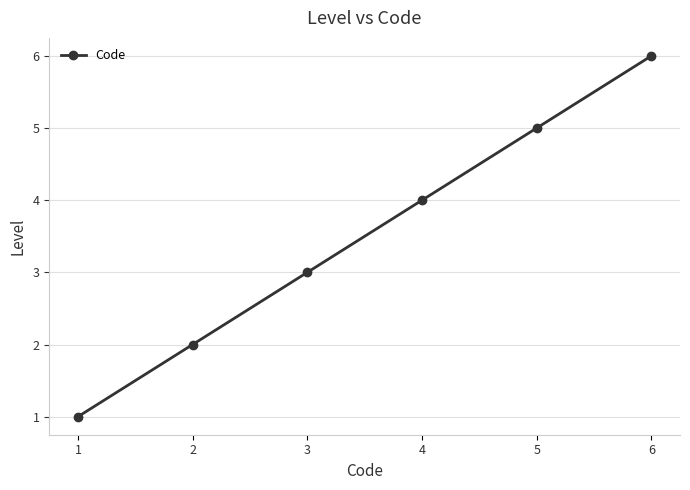

What value does the data have at 6?

6